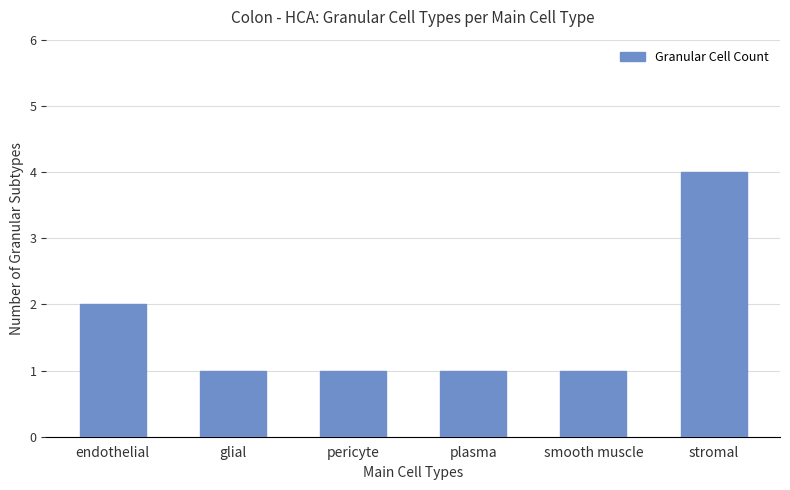

What is the value of the 2nd bar from the left?

1